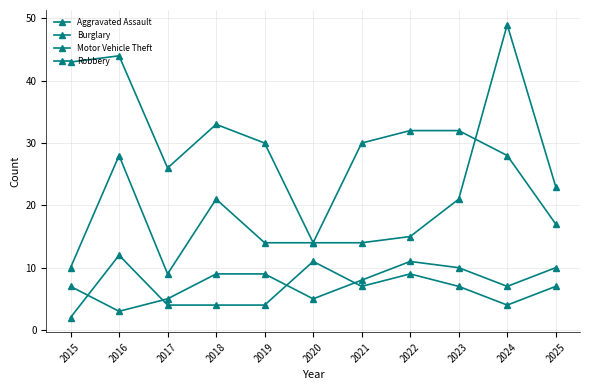

Reading left to right, extract all data points from this chart.

Aggravated Assault: 7	3	5	9	9	5	8	11	10	7	10
Burglary: 43	44	26	33	30	14	30	32	32	28	17
Motor Vehicle Theft: 10	28	9	21	14	14	14	15	21	49	23
Robbery: 2	12	4	4	4	11	7	9	7	4	7